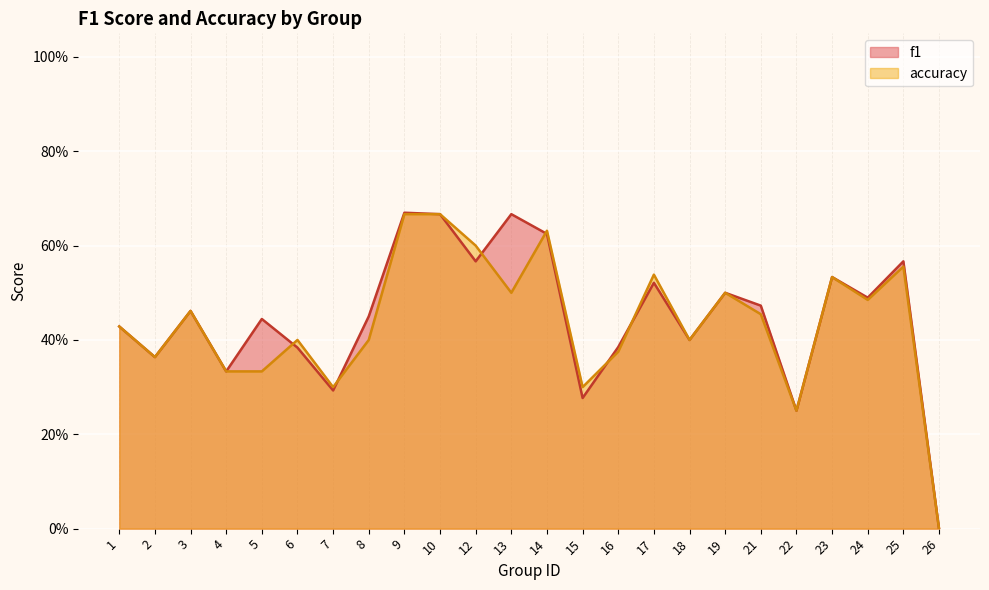

How many values in the f1 series exceed 0?

23